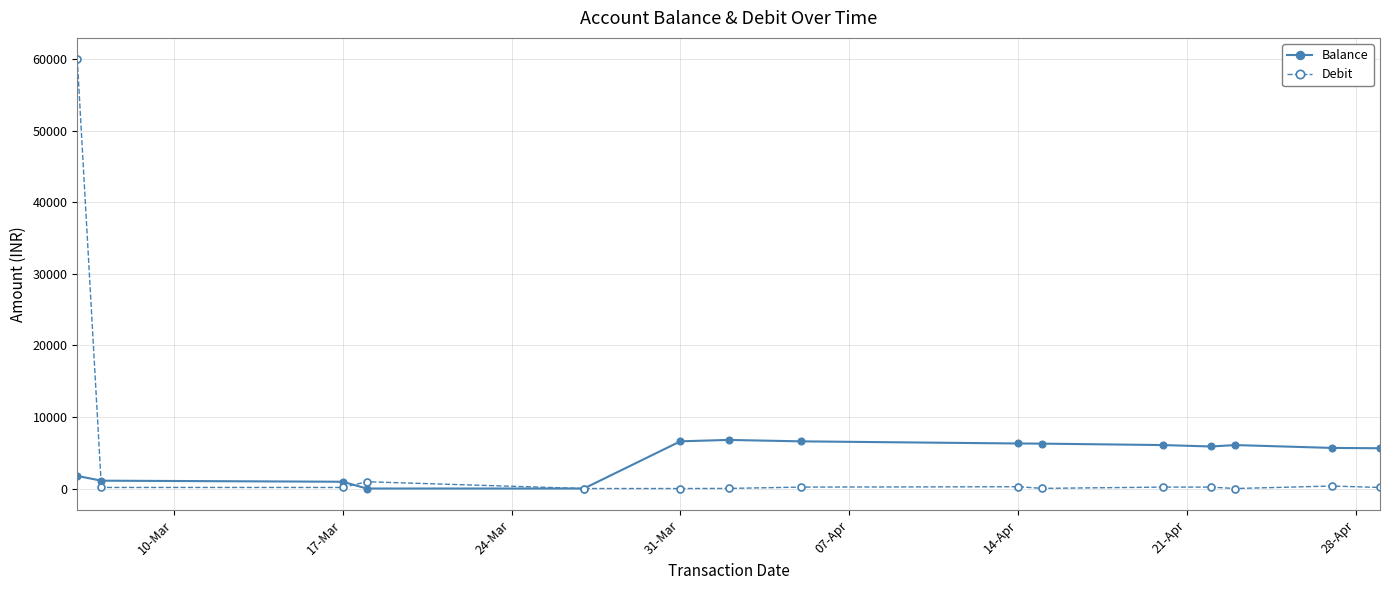

What is the value of the Debit point at the 1st from the left?

60000.0